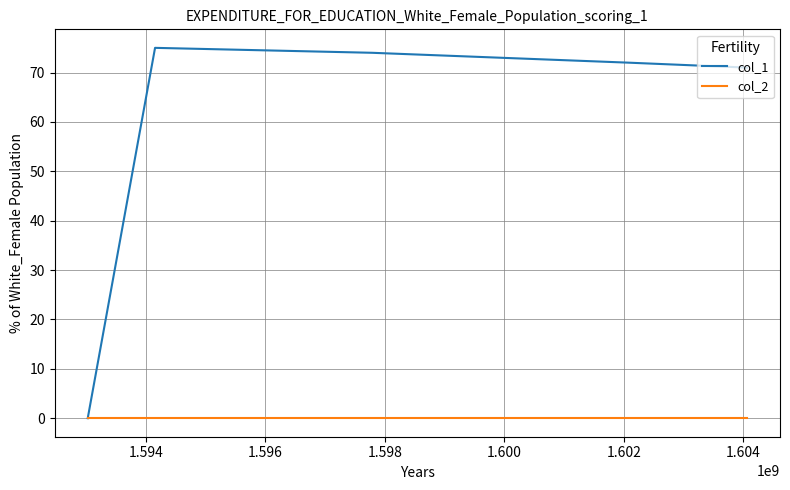

Which series has the largest total across all categories?

col_1